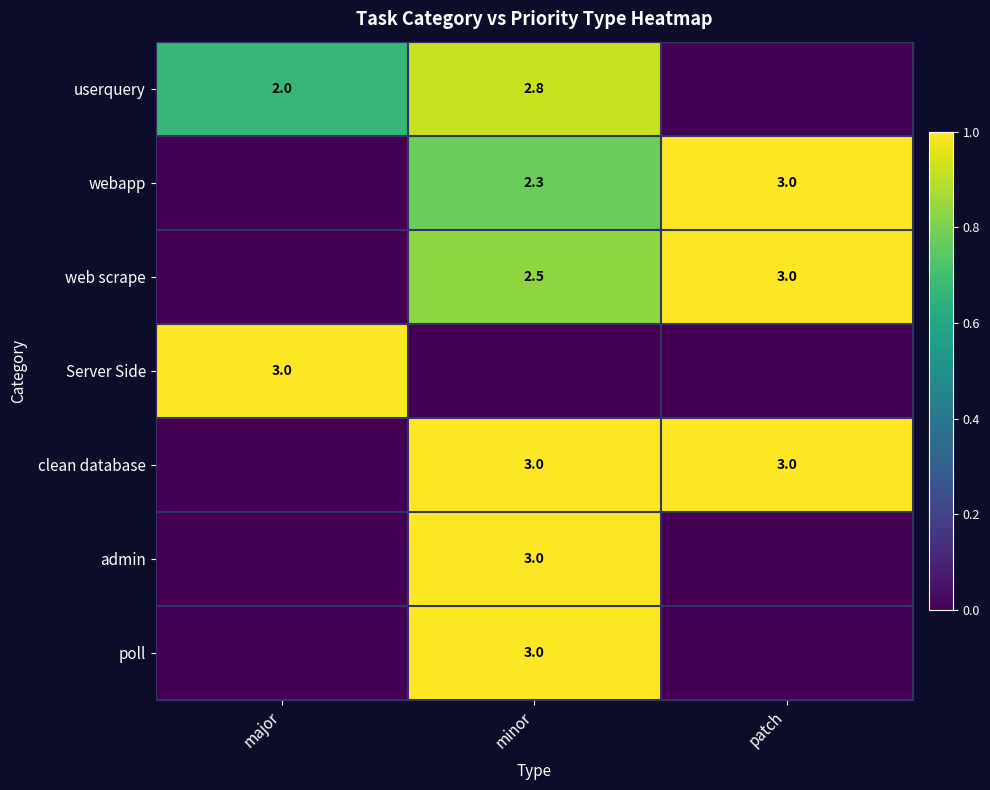

What is the difference between the web scrape values at minor and patch?

0.5